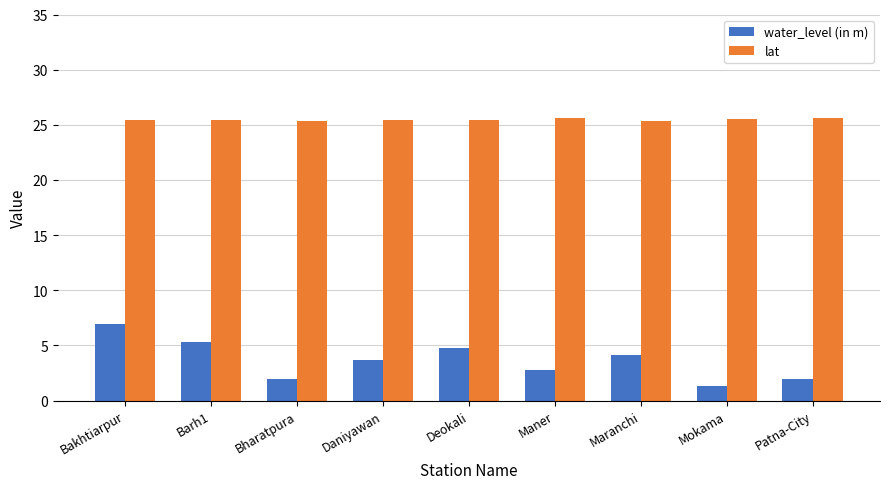

What is the spread (max minus min) of values at Maner?

22.8